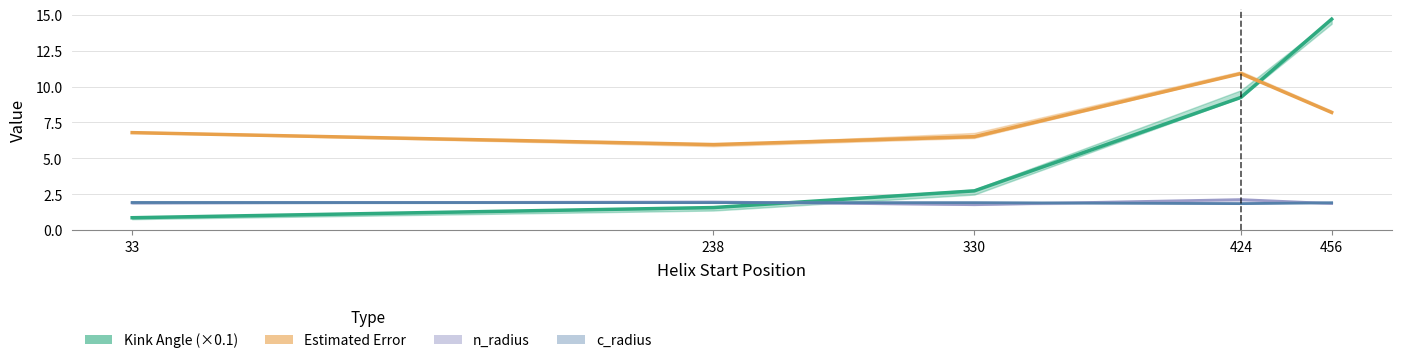

At which category is the sum across all series the highest?

456